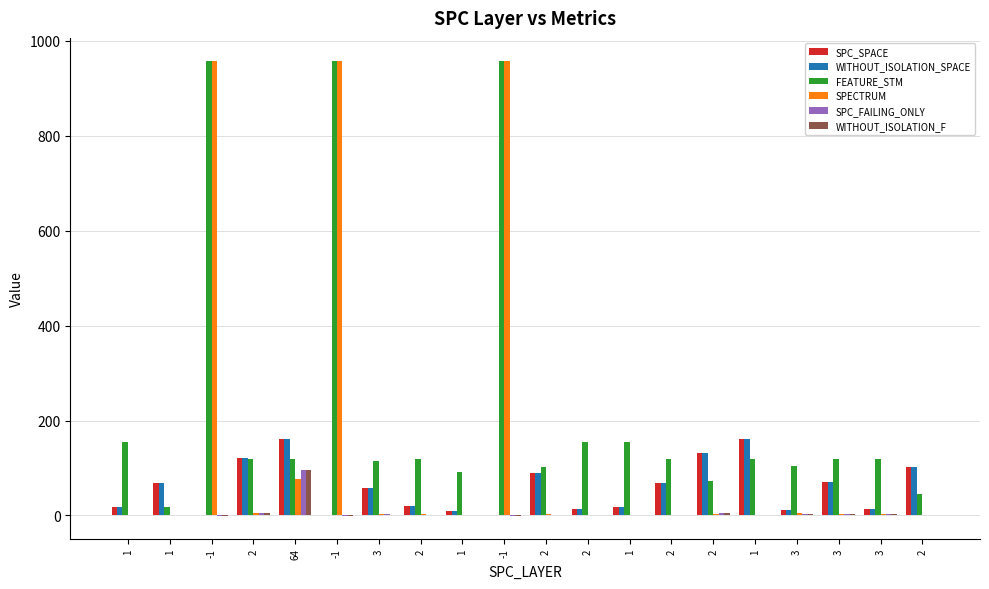

Does the chart contain stacked bars?

No